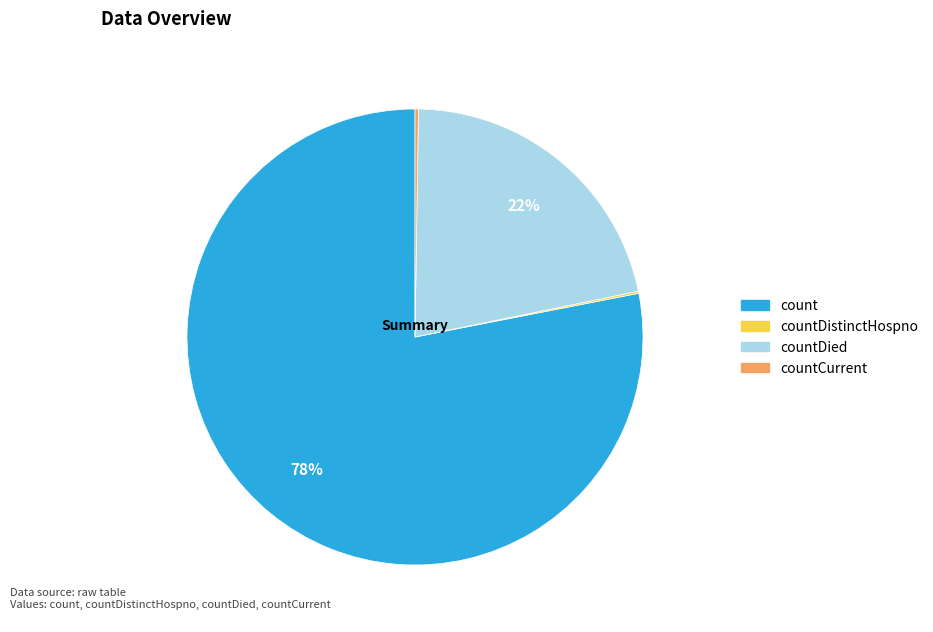

To the nearest percent, what is the difference between the largest and smallest slice percentages?

78%